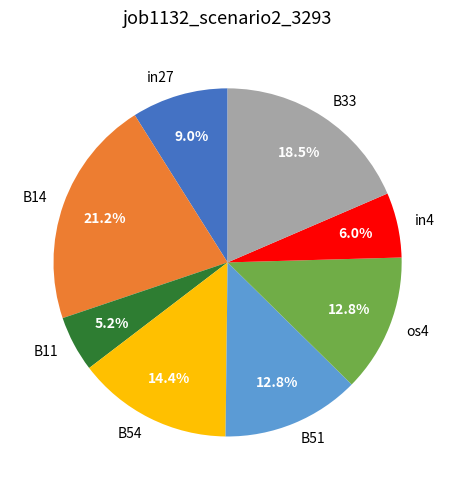

How much of the chart is everything except B51?

87.2%